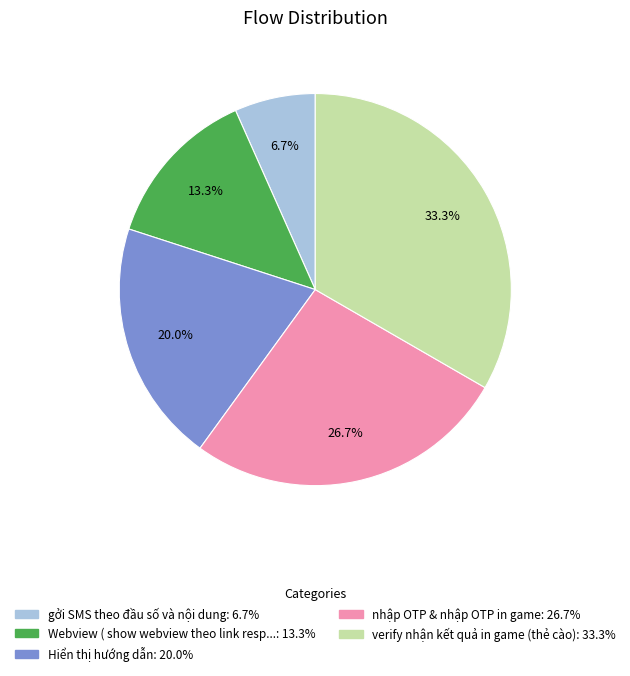

Is there a majority slice in this chart?

No